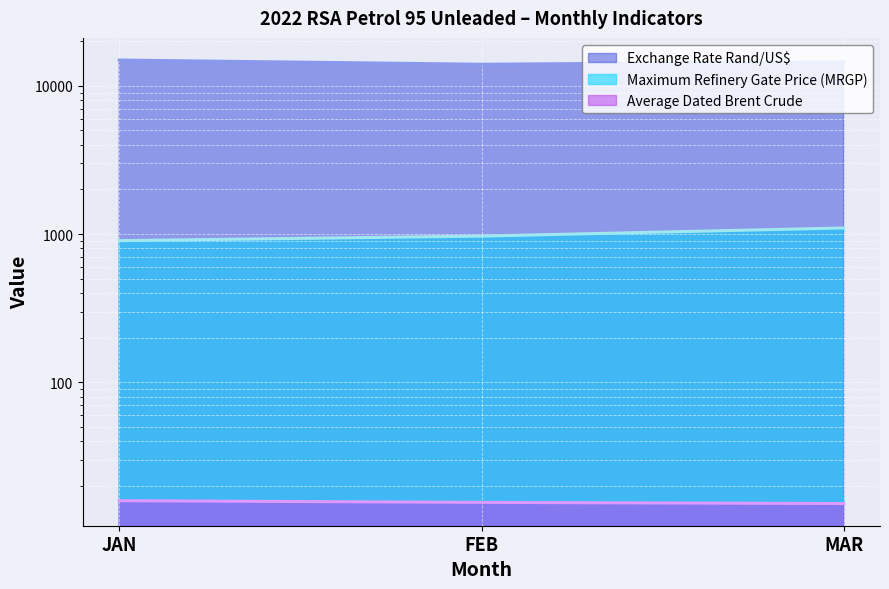

At how many categories does at least one series exceed 6021?

3